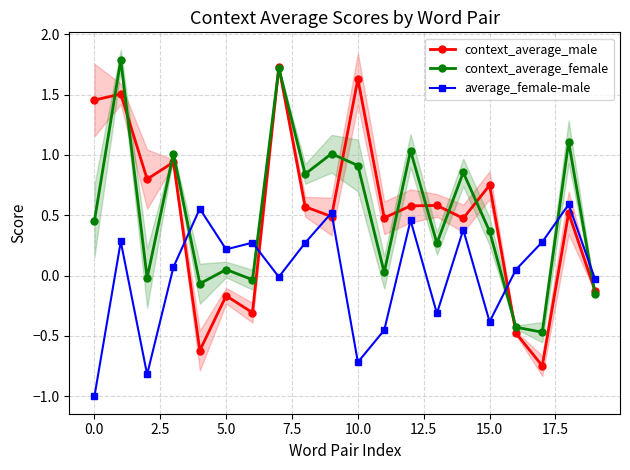

In average_female-male, how many points are higher than both neighbors (excluding endpoints)?

7